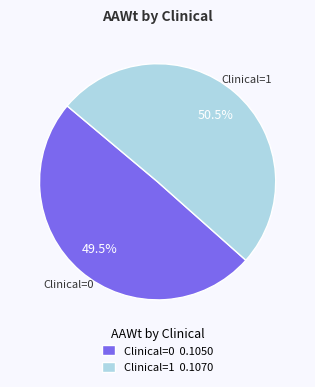

To the nearest percent, what is the difference between the largest and smallest slice percentages?

1%